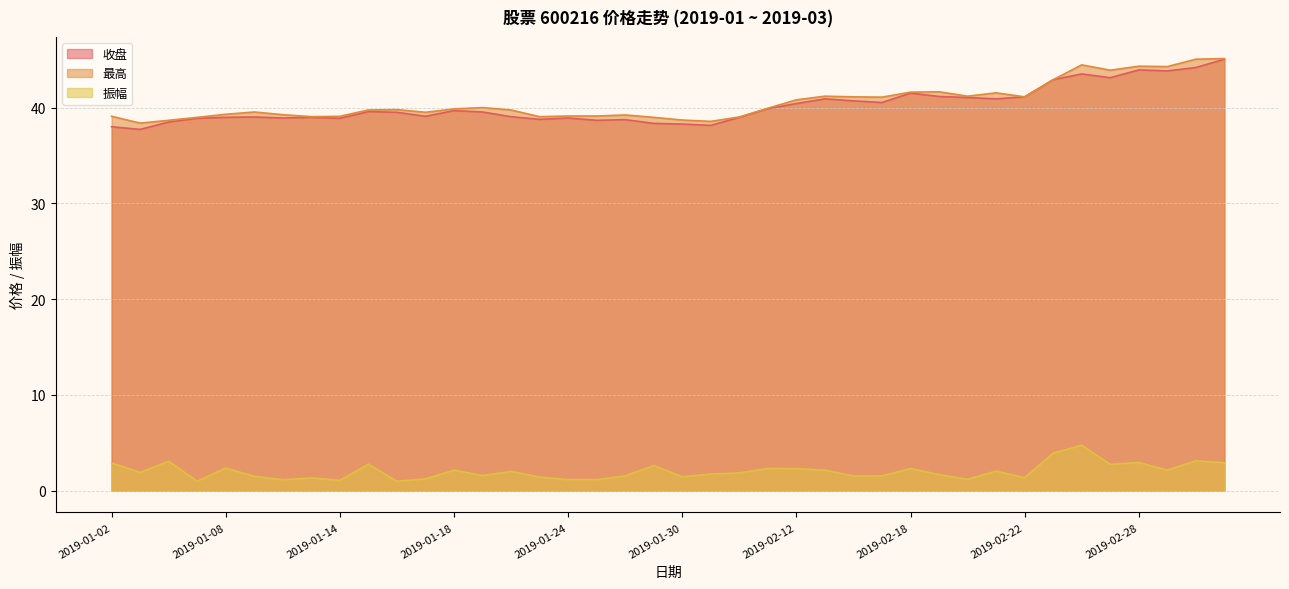

At how many categories does at least one series exceed 42?

7